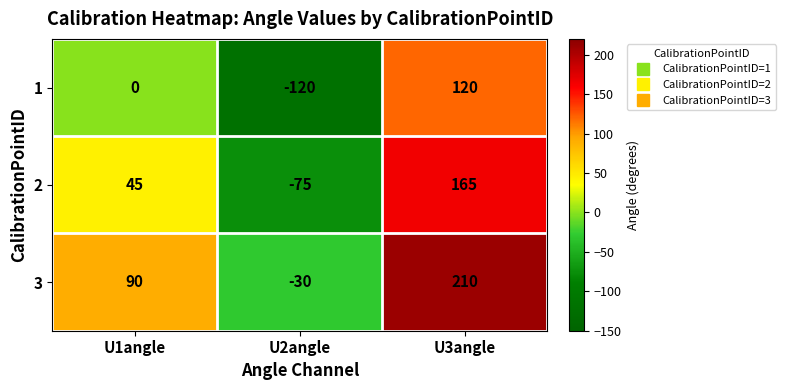

At which category is the sum across all series the highest?

U3angle